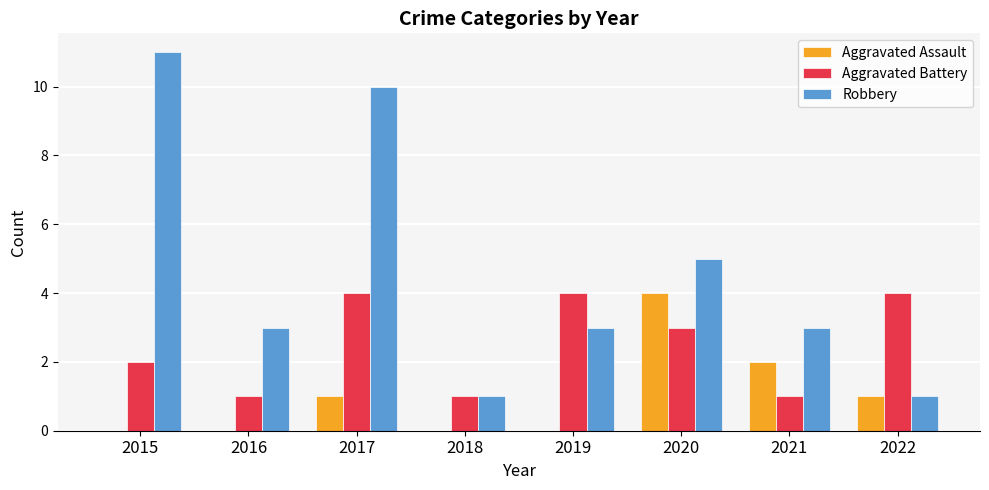

How many distinct data groups are displayed?

3